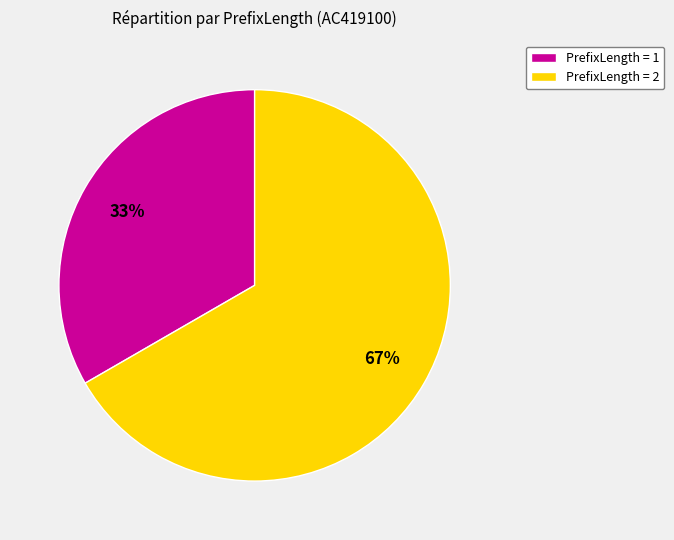

How many slices are in this pie chart?

2